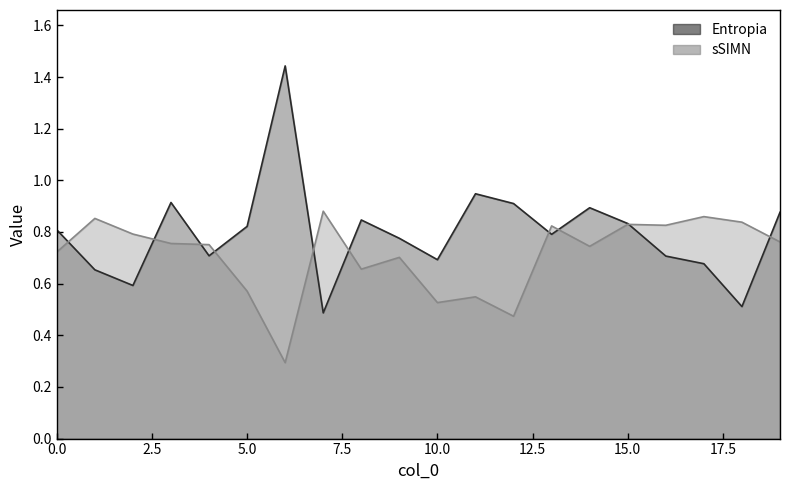

What is the difference between the sSIMN values at 1 and 11?

0.3